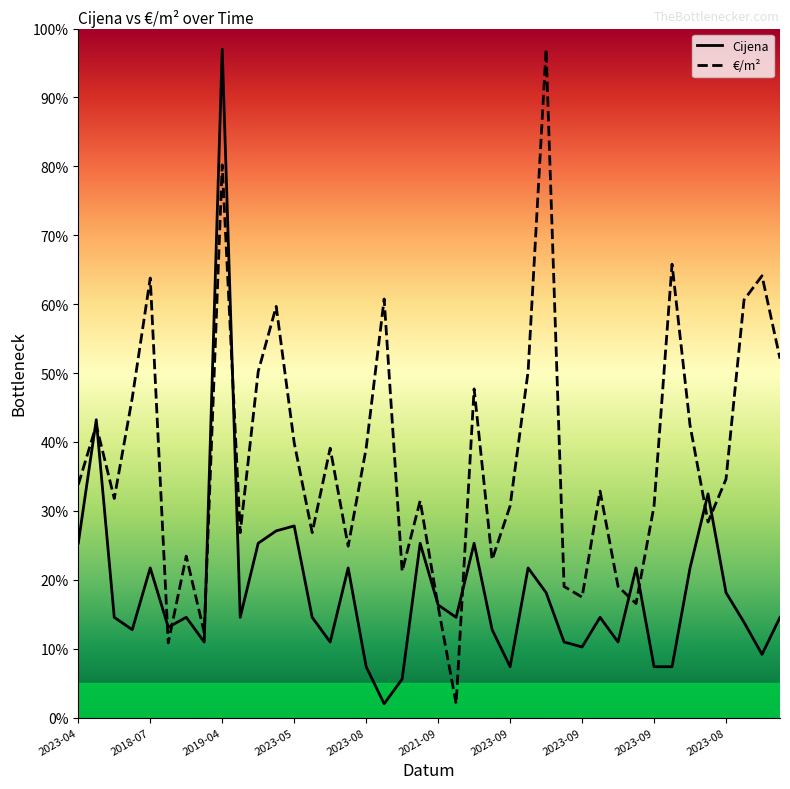

Which series has the largest total across all categories?

€/m²